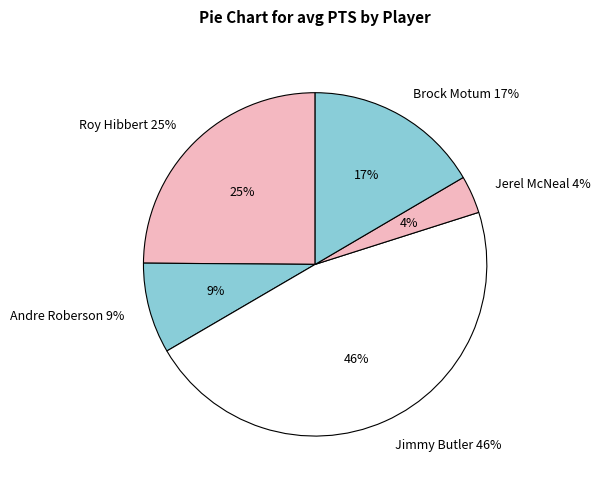

To the nearest percent, what percentage of the pie is Jerel McNeal
1610612756?

4%